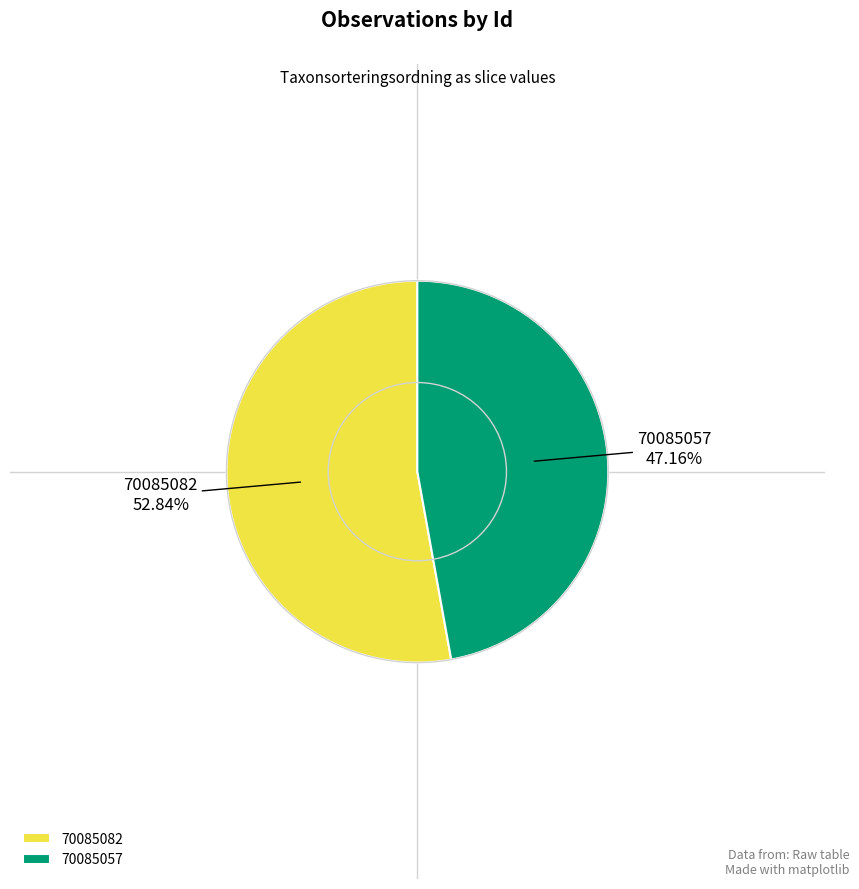

Which category accounts for the majority?

70085082